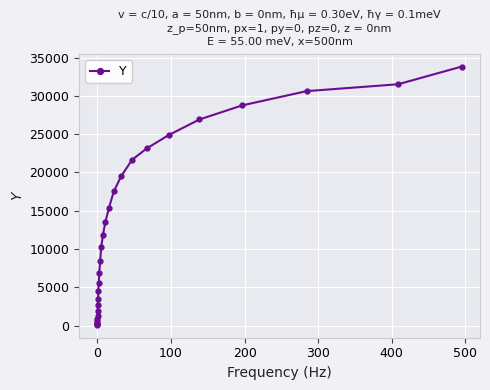

What is the difference between the maximum and second lowest values?

33660.7